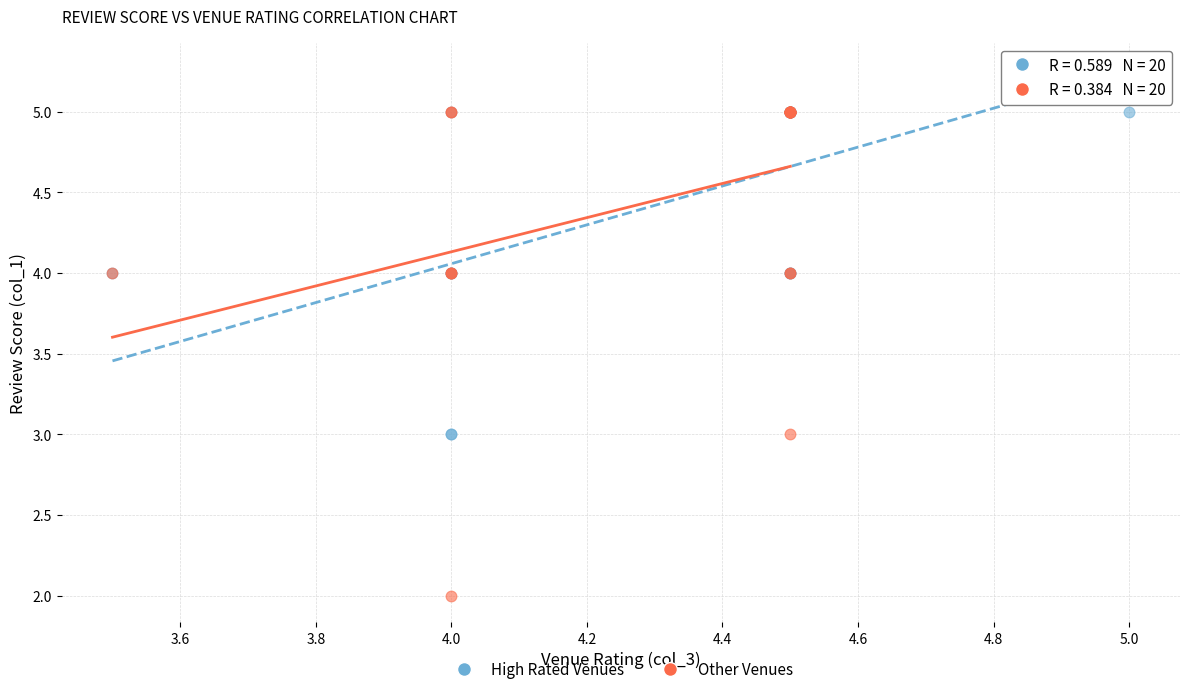

Which series has the largest Y range (max minus min)?

Other Venues